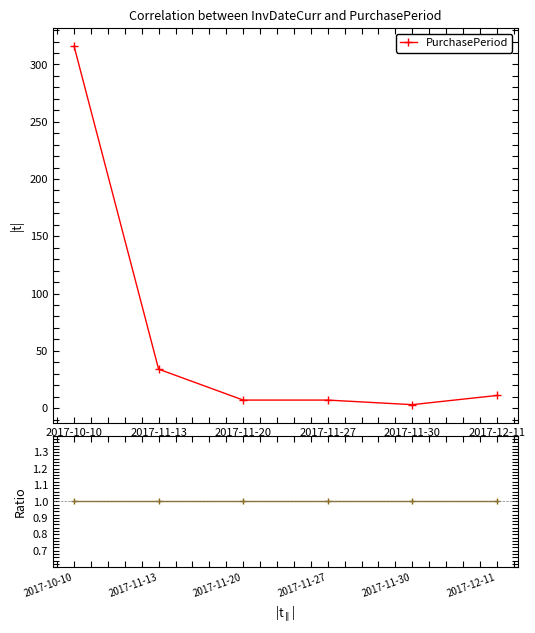

Between 2017-12-11 and 2017-11-30, which is larger?

2017-12-11